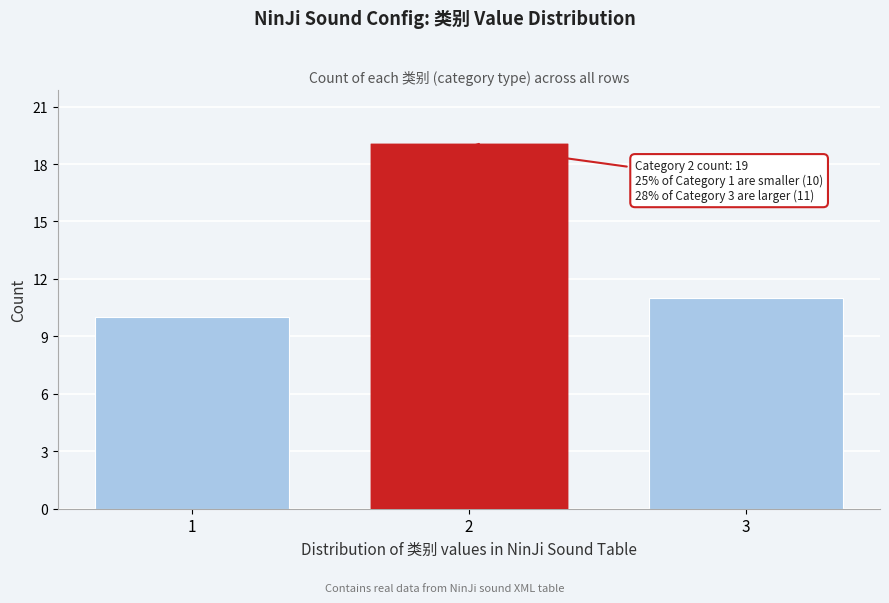

Reading right to left, transcribe all the data shown in this chart.

3=11	2=19	1=10